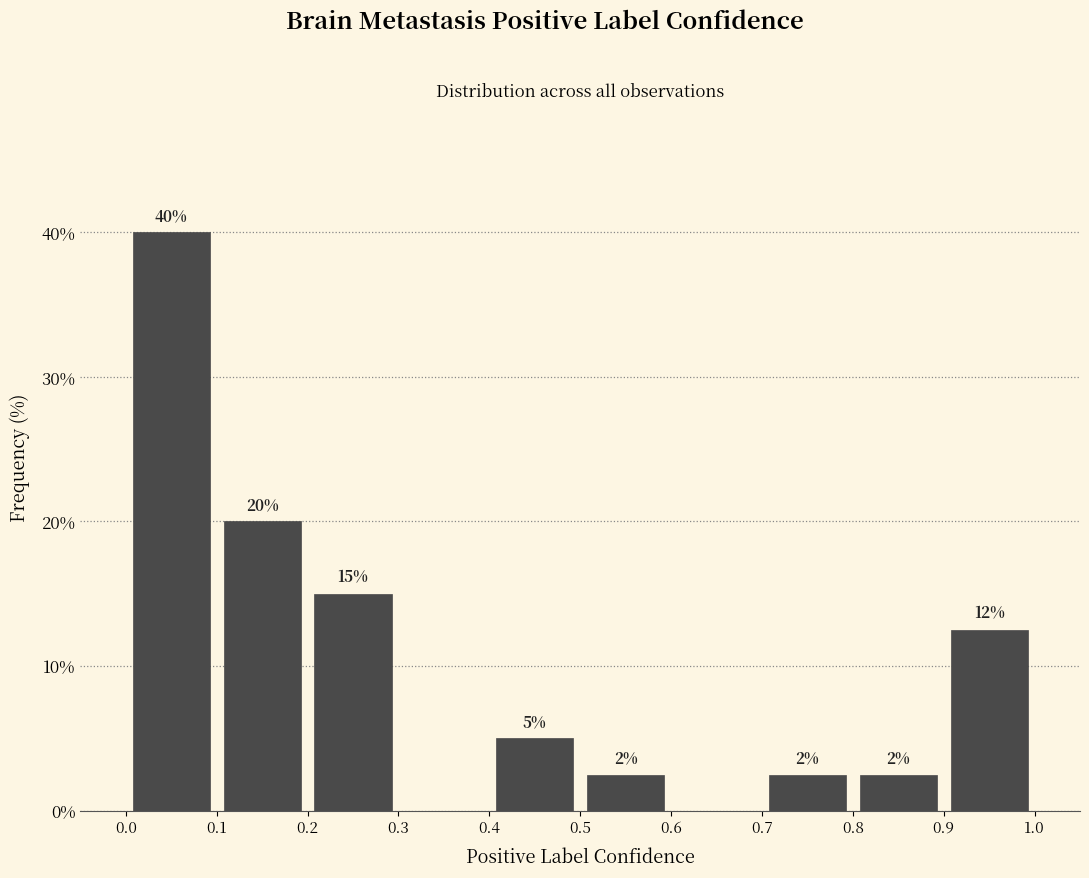

Which range on the x-axis has the tallest bar?

0.0 to 0.1